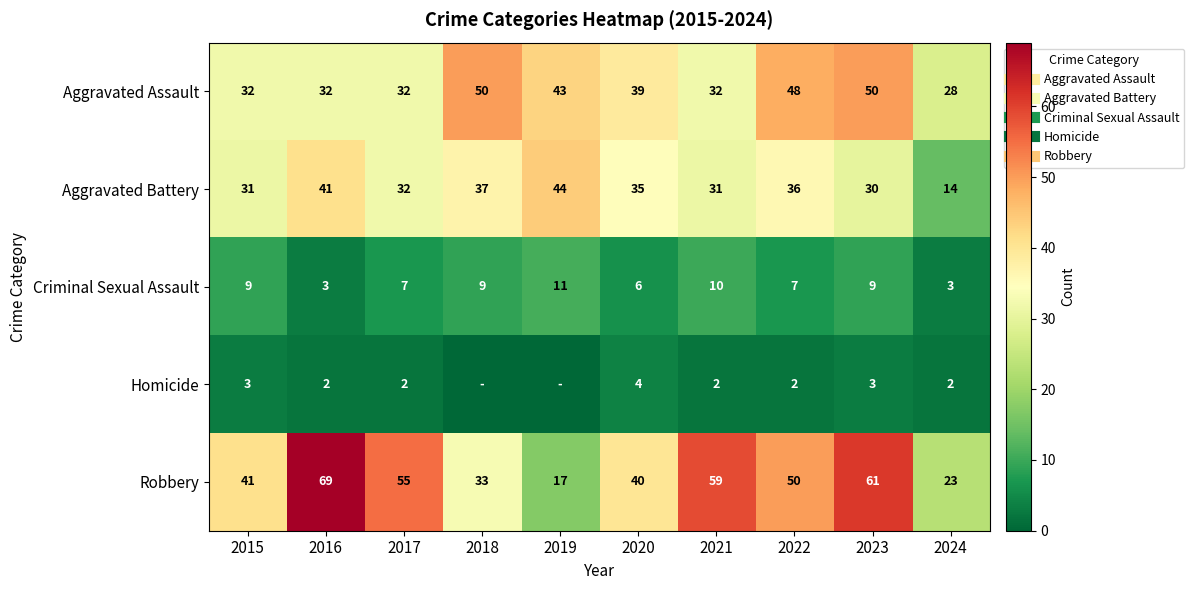

What is the average value of the Robbery series?

45